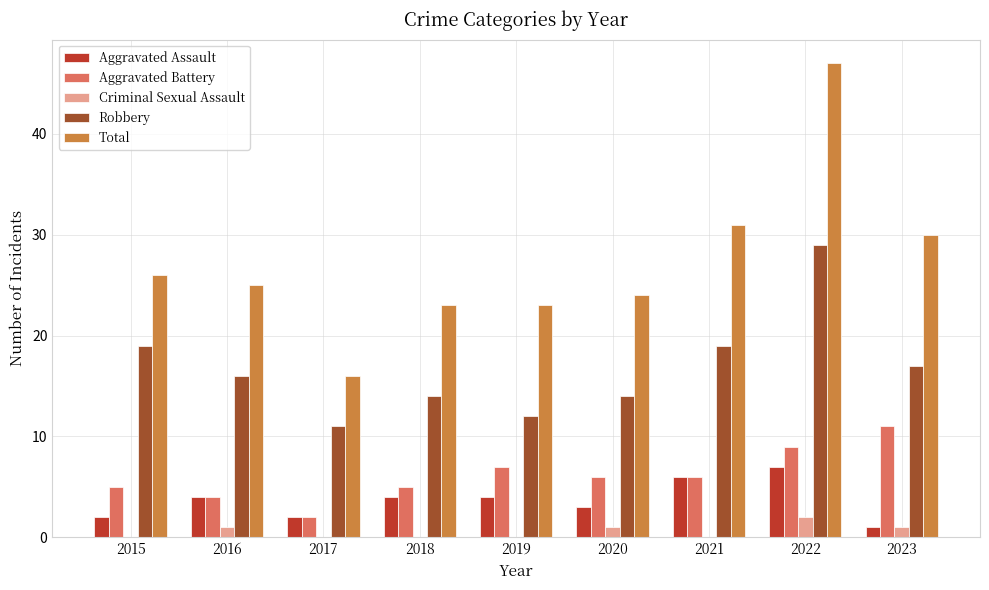

At which category is the sum across all series the highest?

2022